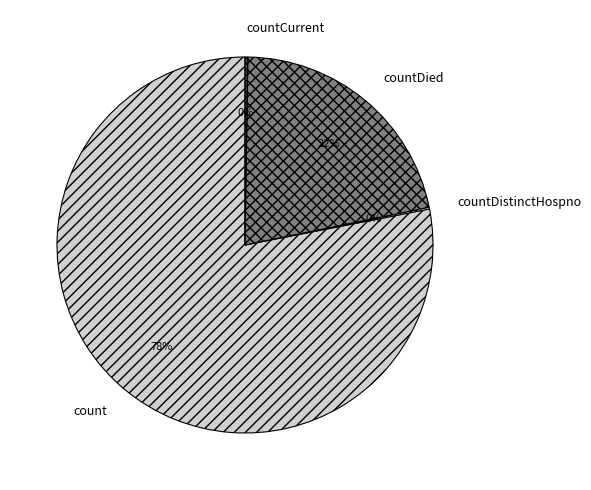

Is it true that countDied is 22% of the pie?

True